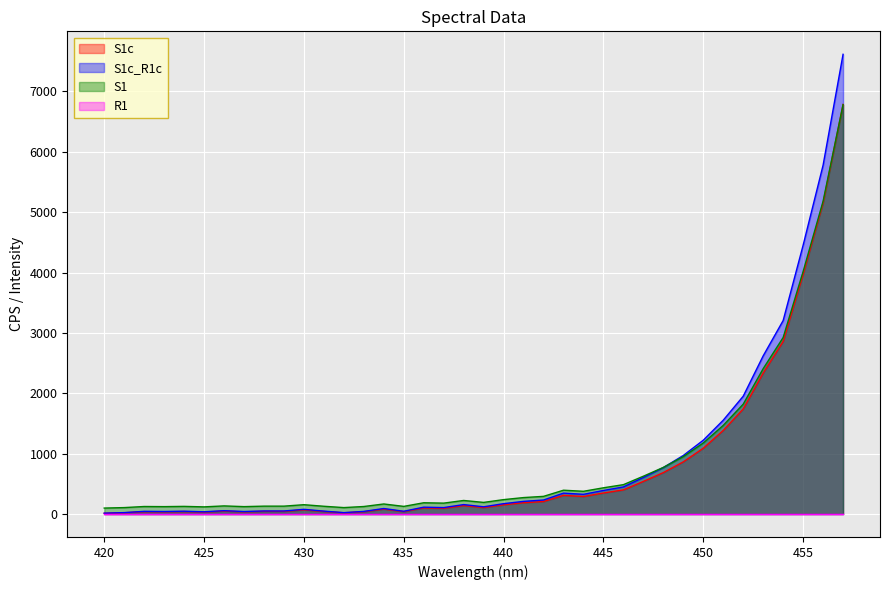

Reading left to right, transcribe all the data shown in this chart.

S1c: 12.1	20.3	38.9	36.8	40.8	32.5	48.9	36.5	44.6	44.5	68.8	42.3	19.9	38.2	80.7	40.1	100.8	94.6	138.9	106.4	152.6	186.6	206.4	308.4	290.0	347.6	399.6	539.6	685.6	863.6	1089.6	1384.2	1740.1	2334.6	2858.8	3968.3	5153.3	6784.9
S1c_R1c: 13.5	22.8	43.7	41.2	45.8	36.5	54.8	40.9	50.0	49.9	77.0	47.4	22.3	42.8	90.5	45.0	113.0	106.1	155.8	119.3	171.2	209.1	231.5	345.8	325.6	389.7	448.1	605.3	769.0	969.4	1222.3	1553.9	1951.3	2619.9	3204.9	4452.7	5778.7	7615.4
S1: 98.0	106.0	124.0	122.0	126.0	118.0	134.0	122.0	130.0	130.0	154.0	128.0	106.0	124.0	166.0	126.0	186.0	180.0	224.0	192.0	238.0	272.0	292.0	394.0	376.0	434.0	486.0	626.0	772.0	950.0	1176.0	1468.0	1820.0	2408.0	2924.0	4018.0	5182.0	6782.0
R1: 0.9	0.9	0.9	0.9	0.9	0.9	0.9	0.9	0.9	0.9	0.9	0.9	0.9	0.9	0.9	0.9	0.9	0.9	0.9	0.9	0.9	0.9	0.9	0.9	0.9	0.9	0.9	0.9	0.9	0.9	0.9	0.9	0.9	0.9	0.9	0.9	0.9	0.9